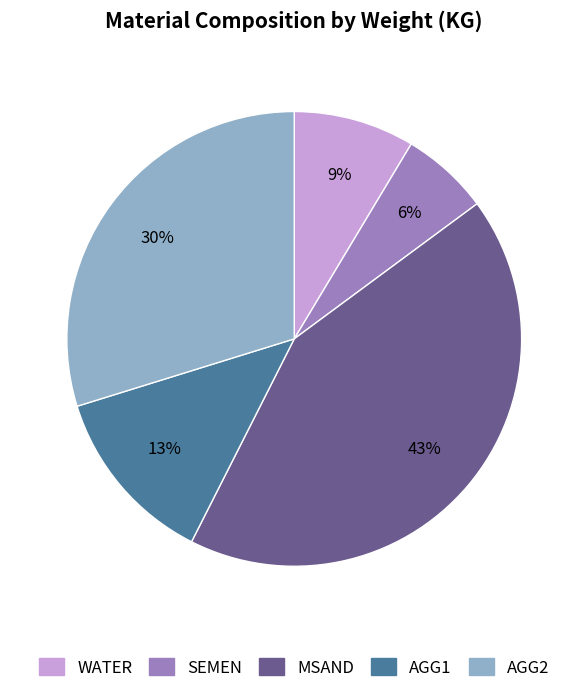

Is there a majority slice in this chart?

No